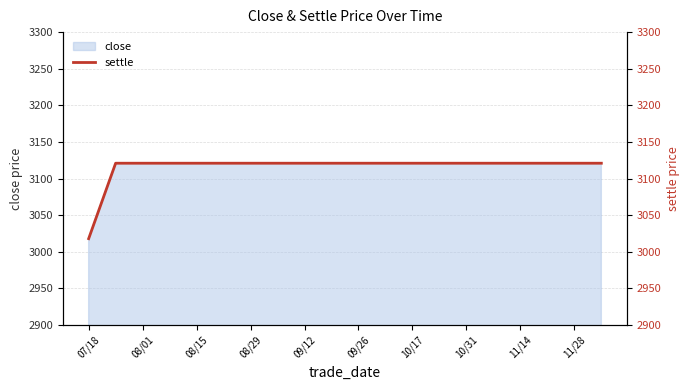

Which category has the lowest value across all series?

07/18